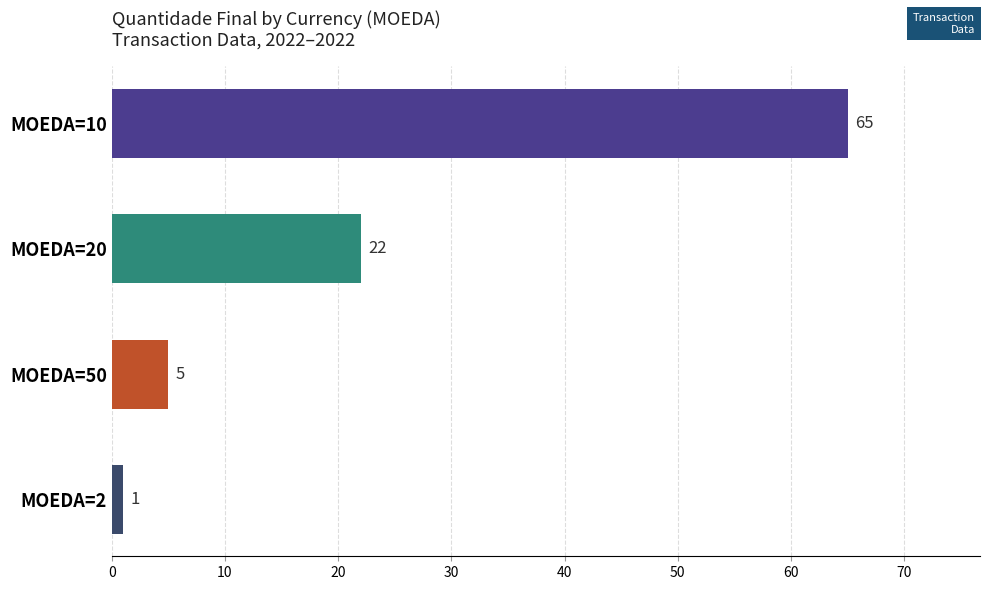

What is the label of the 3rd bar from the bottom?

MOEDA=20